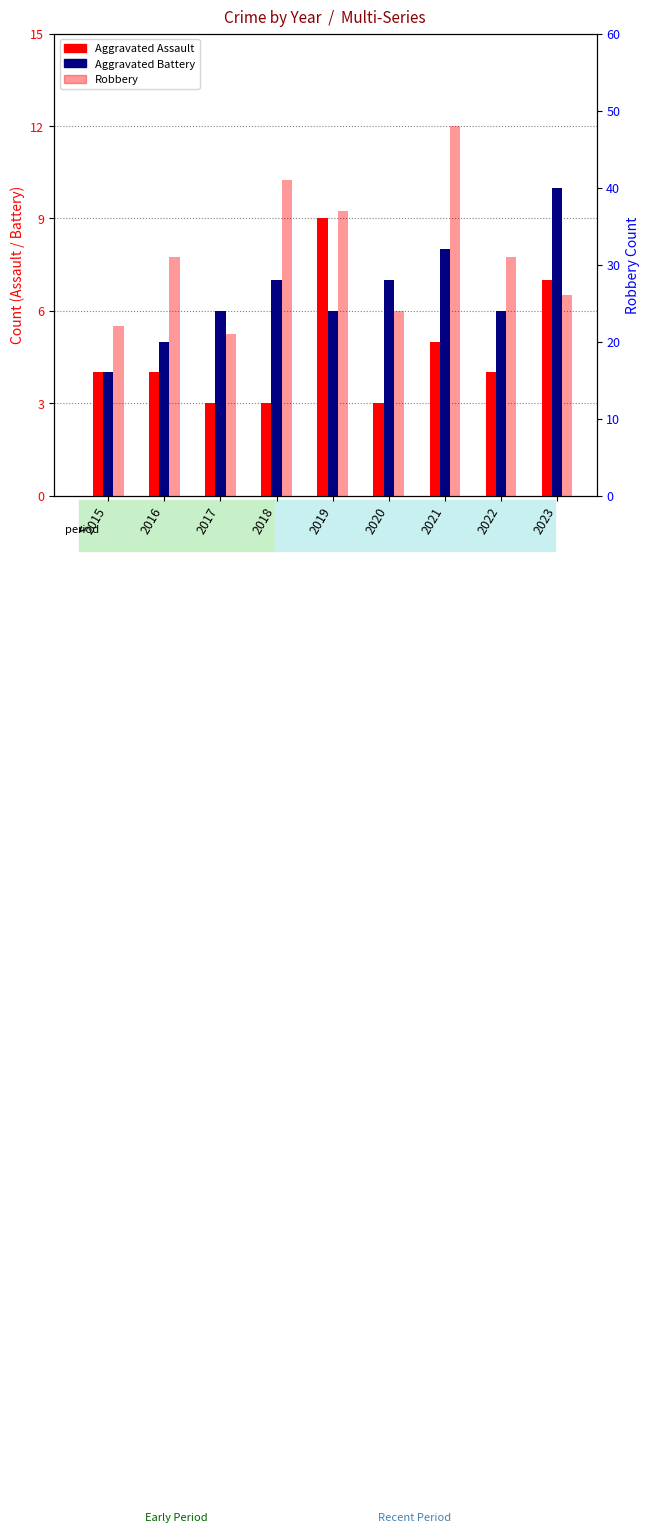

What is the sum of all Robbery values?

281